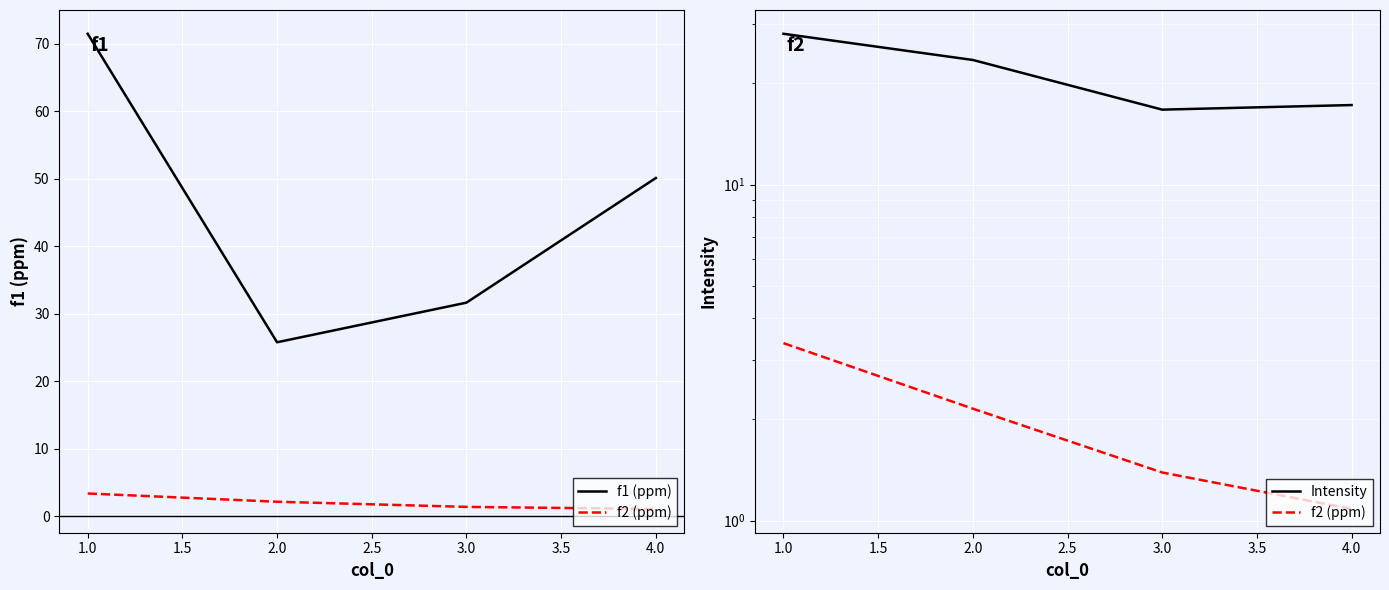

What is the value of the f2 (ppm) point at the 2nd from the left?

2.2